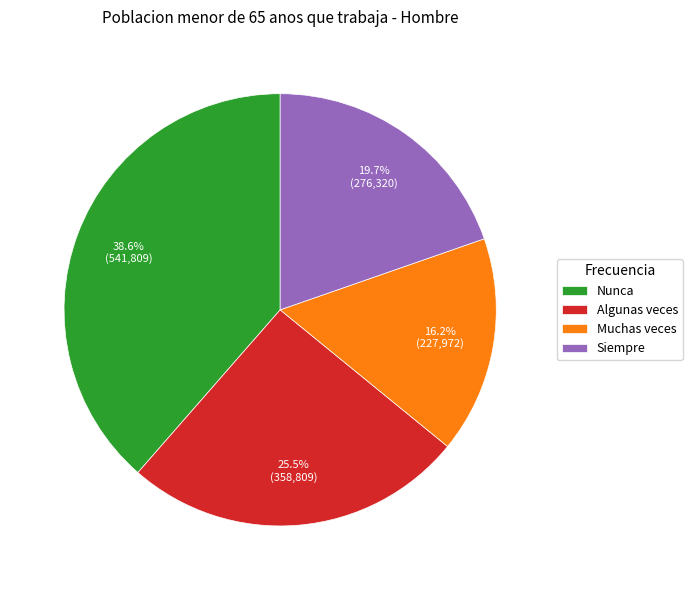

Do Muchas veces and Siempre together represent more than half of the pie?

No